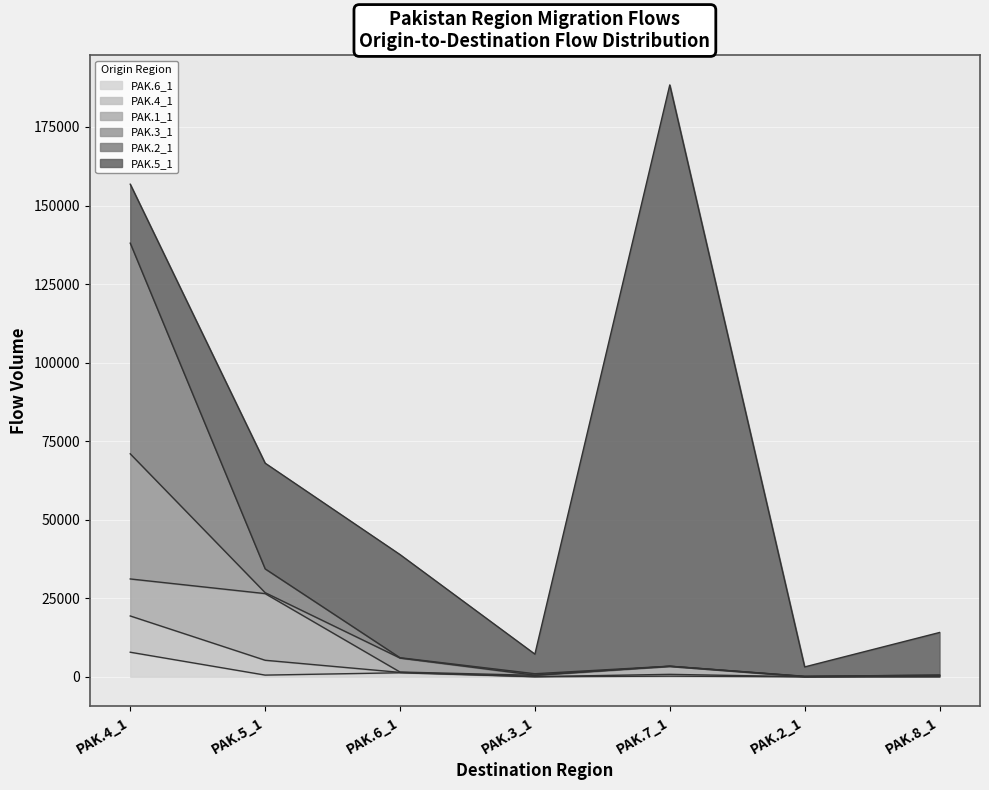

What is the label of the 1st point from the right?

PAK.8_1